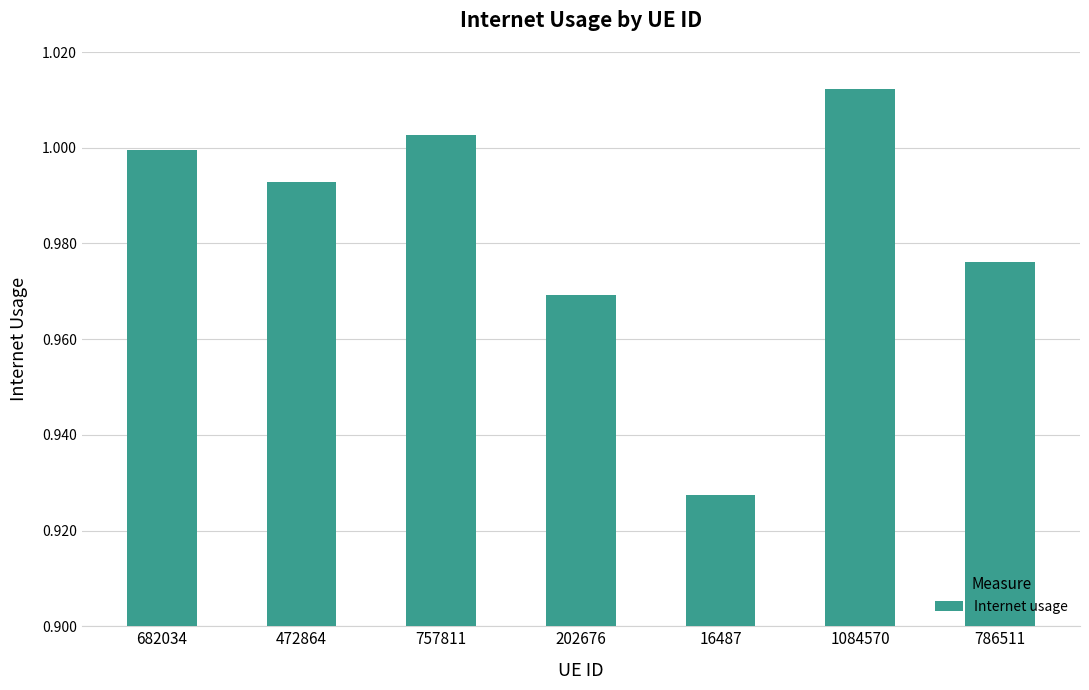

Which label corresponds to the largest value in the chart?

1084570